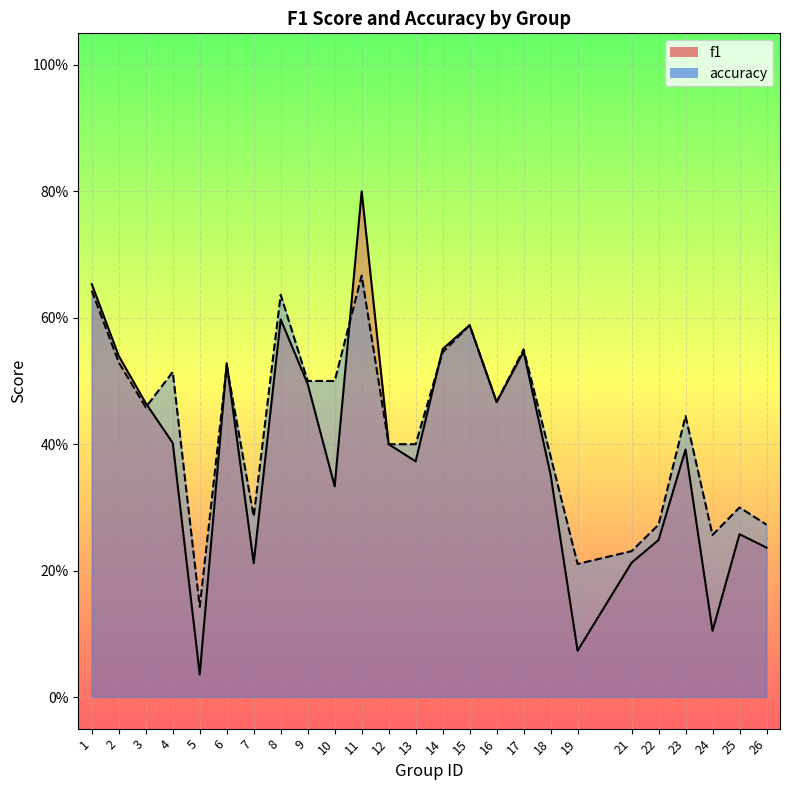

At 23, list the series in order from largest to smallest.

accuracy, f1